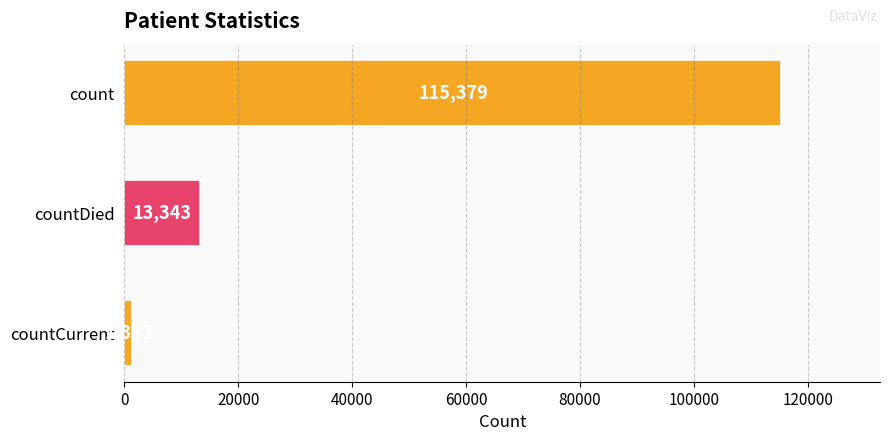

How many values are between 1383 and 115379?

3